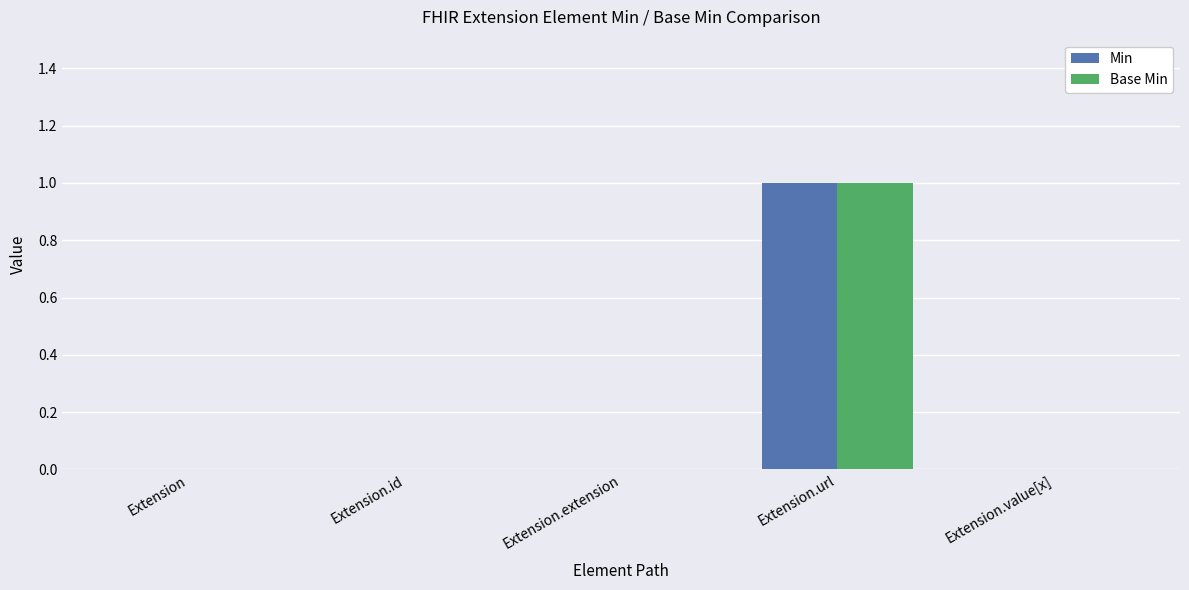

Which category has the highest value in the Base Min series?

Extension.url